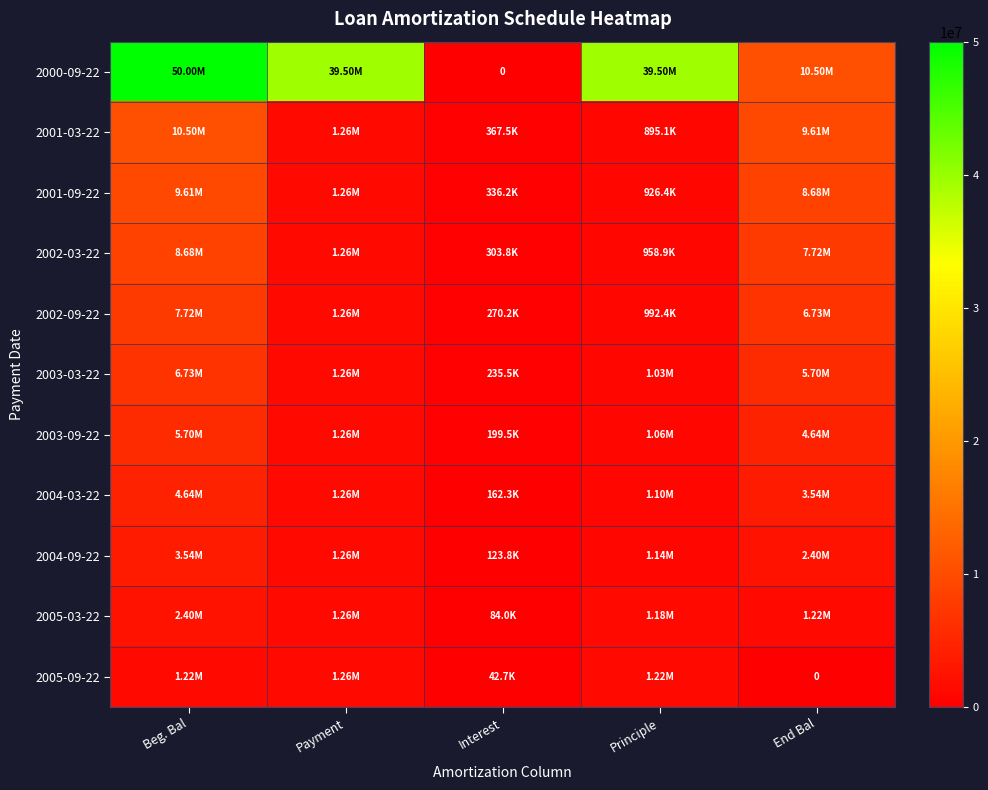

What is the difference between the maximum and minimum values in the 2001-09-22 series?

9269674.6